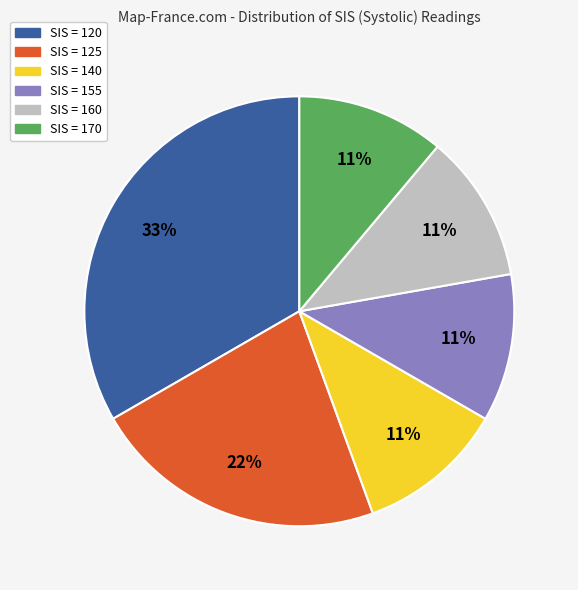

To the nearest percent, what is the average slice percentage?

17%